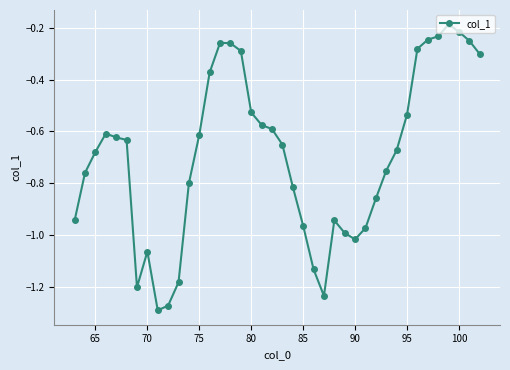

True or false: the data has more than 1 interior local peaks.

True